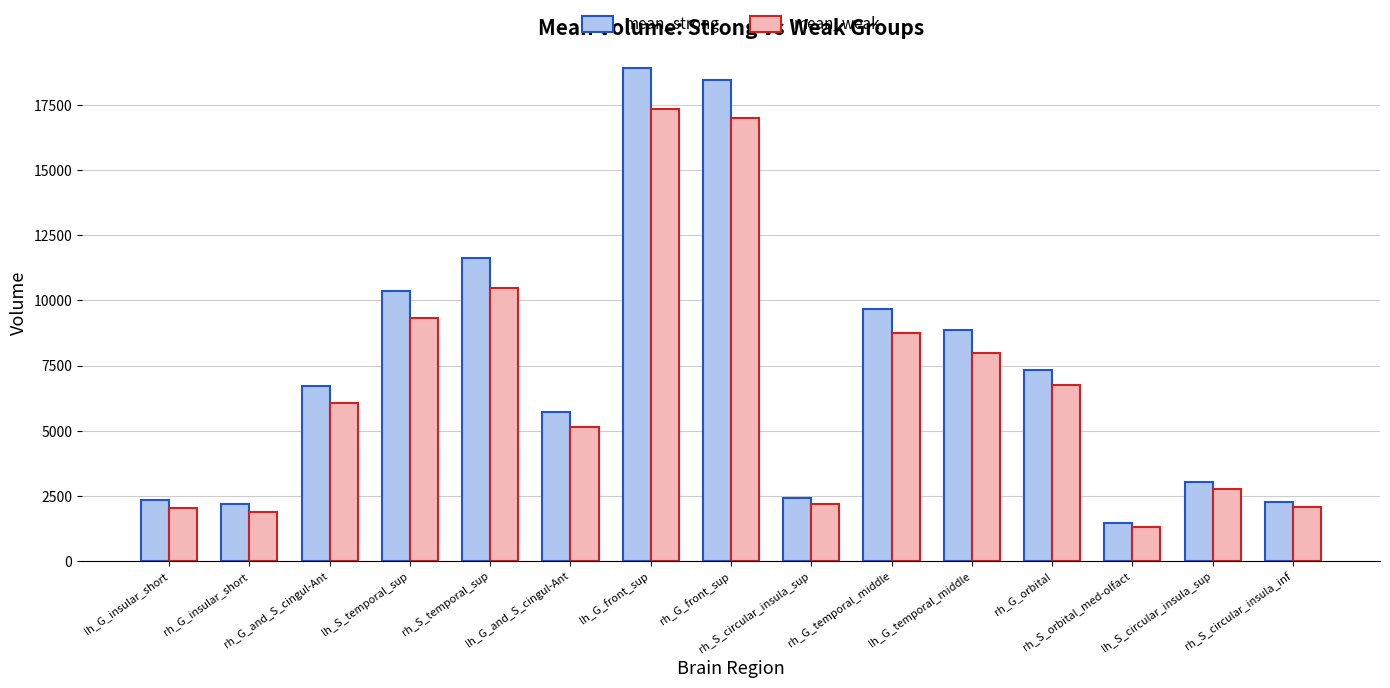

How many values in the mean_strong series are below 6727?

7